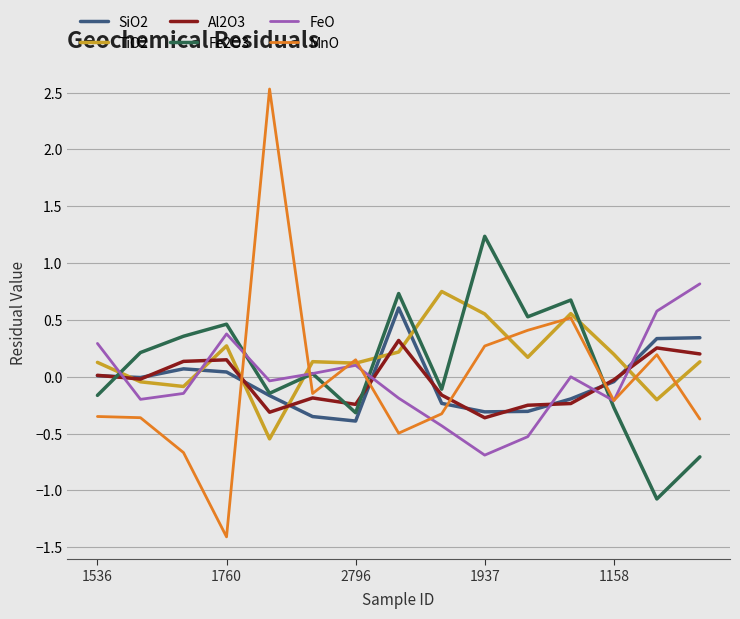

Which series has the largest range (max minus min)?

MnO